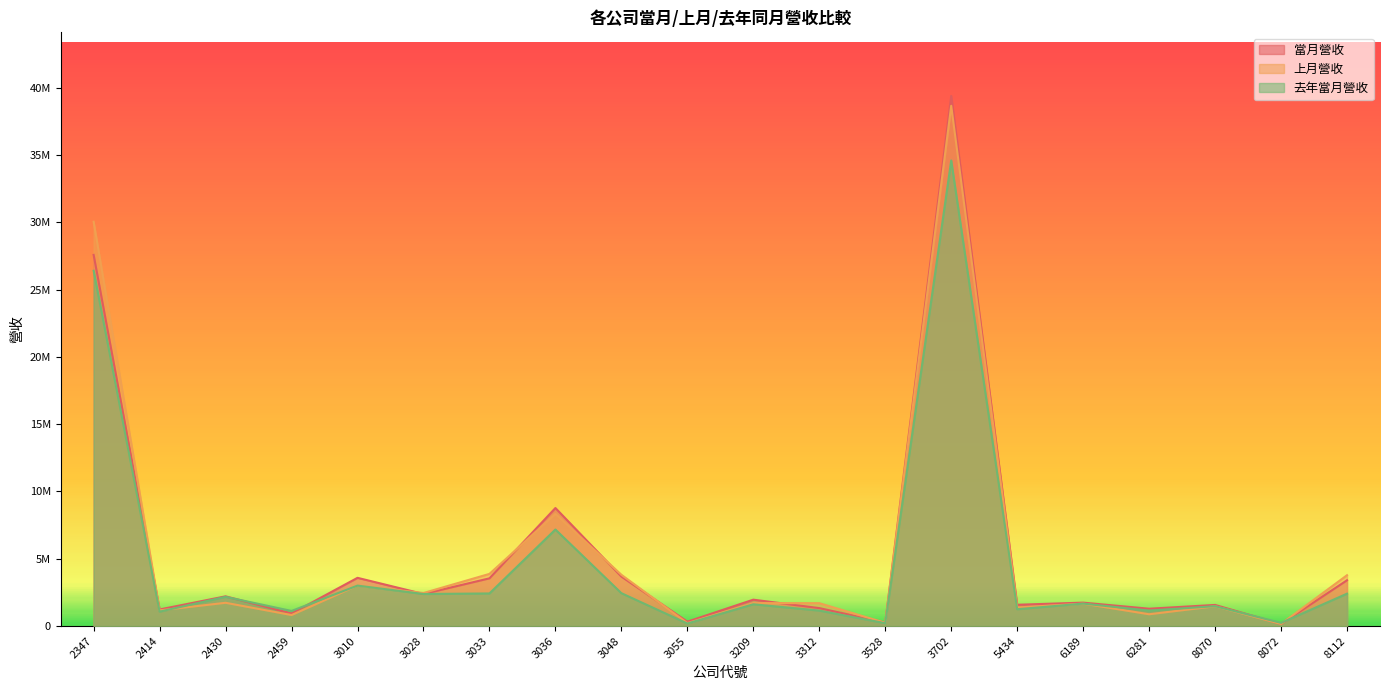

Reading left to right, transcribe all the data shown in this chart.

當月營收: 2347=27570030	2414=1232891	2430=2207986	2459=935592	3010=3583252	3028=2383204	3033=3544726	3036=8768028	3048=3676776	3055=326264	3209=1960504	3312=1334220	3528=258656	3702=39377364	5434=1581871	6189=1740818	6281=1288544	8070=1569513	8072=152879	8112=3402484
上月營收: 2347=30034532	2414=1164890	2430=1729322	2459=818639	3010=3005924	3028=2453803	3033=3875723	3036=8330552	3048=3809295	3055=219133	3209=1706048	3312=1699813	3528=241405	3702=38646599	5434=1379568	6189=1665454	6281=876963	8070=1469129	8072=158860	8112=3777650
去年當月營收: 2347=26392414	2414=1071796	2430=2171478	2459=1121799	3010=3005236	3028=2381254	3033=2422167	3036=7171149	3048=2443044	3055=190125	3209=1617892	3312=1149304	3528=212617	3702=34584228	5434=1250491	6189=1668491	6281=1151561	8070=1476015	8072=235903	8112=2406163